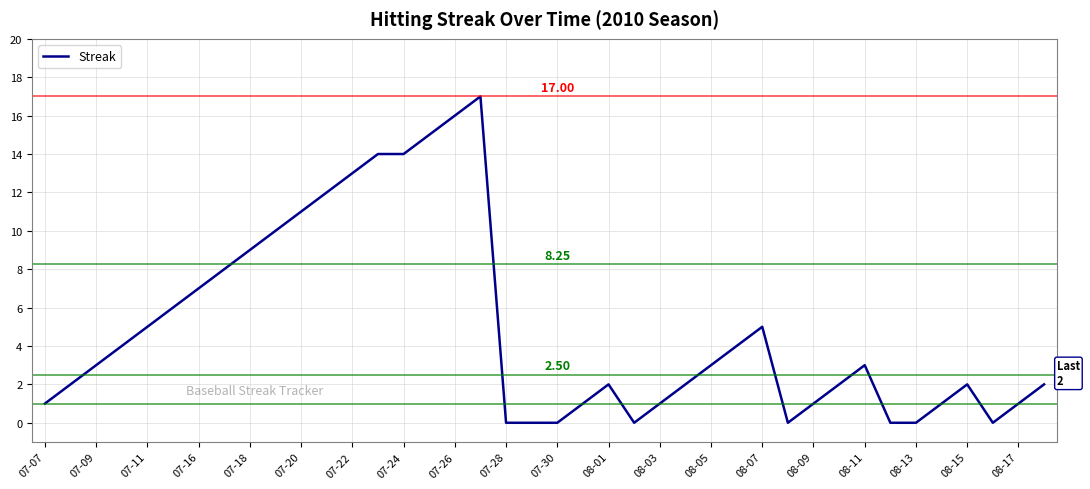

What is the change in value from 07-07 to 07-16?

+6